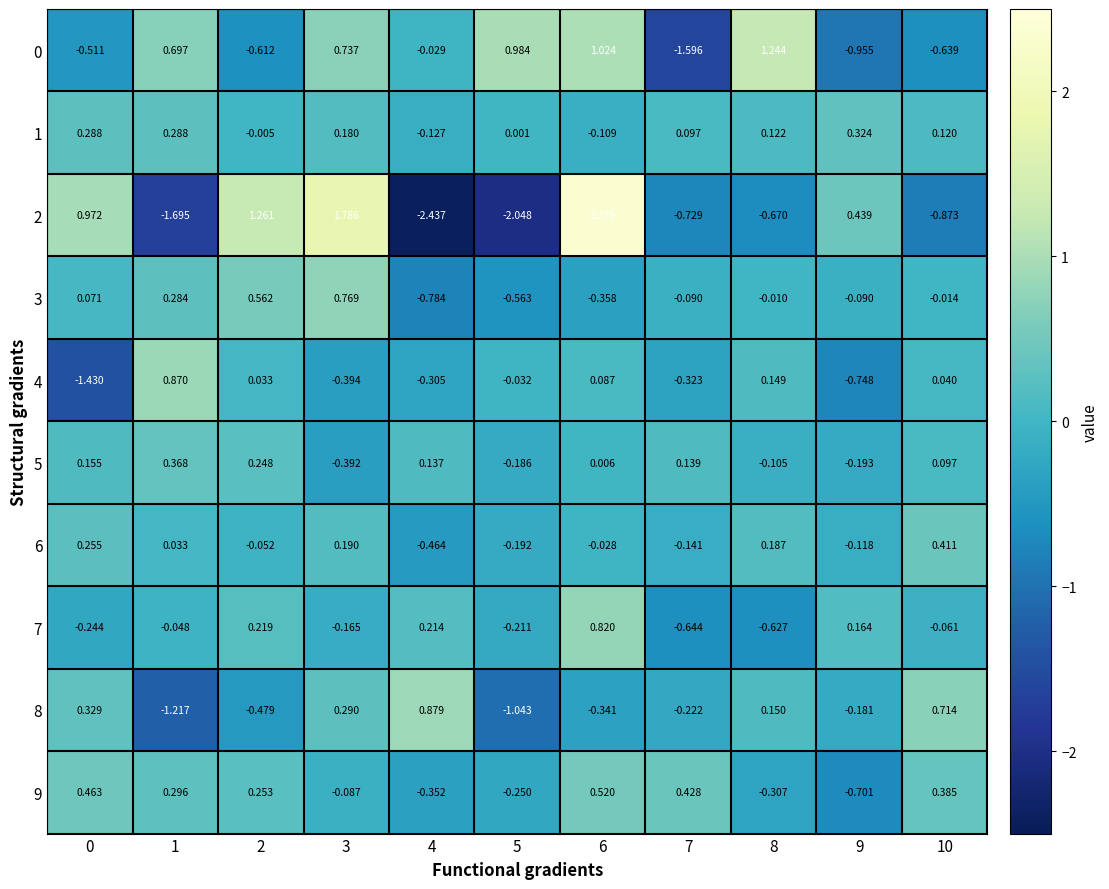

Is the value of 0 at 7 greater than the value of 7 at 6?

No